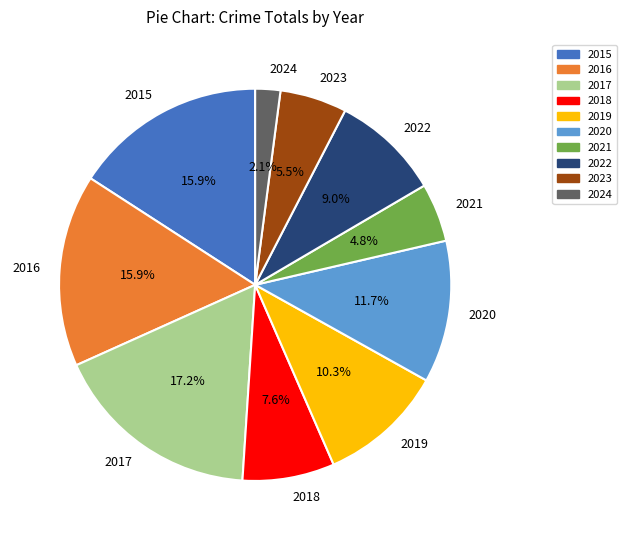

Is 2023 the majority of the pie?

No